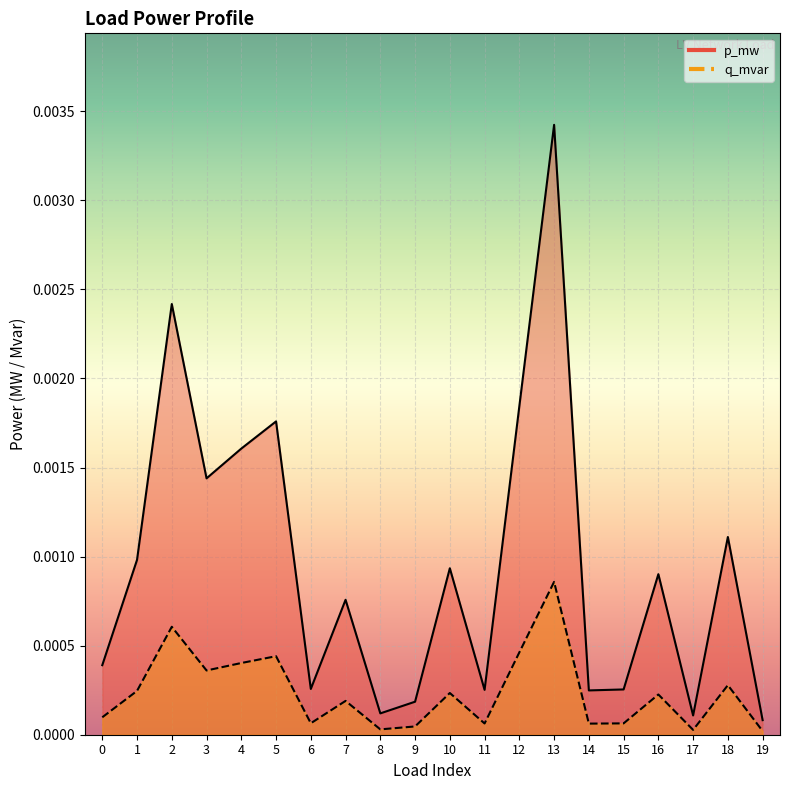

Between 12 and 19, which series saw the biggest shift?

p_mw